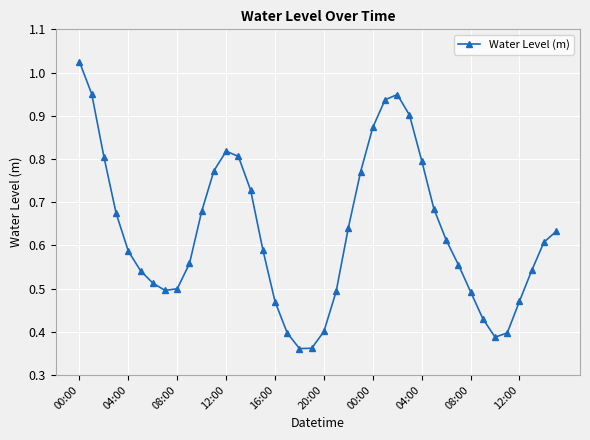

How many interior local valleys (lower than both neighbors) does the data have?

3